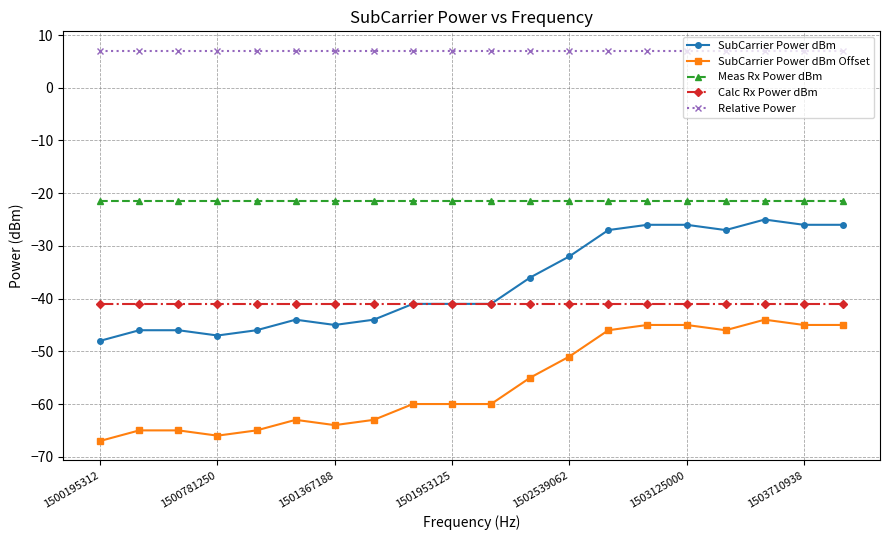

What is the value of the Meas Rx Power dBm point at the 20th from the left?

-21.5